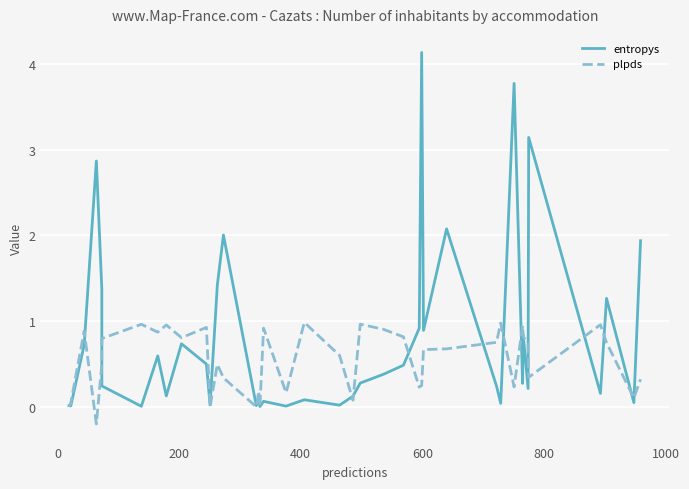

True or false: entropys and plpds intersect in this chart.

True